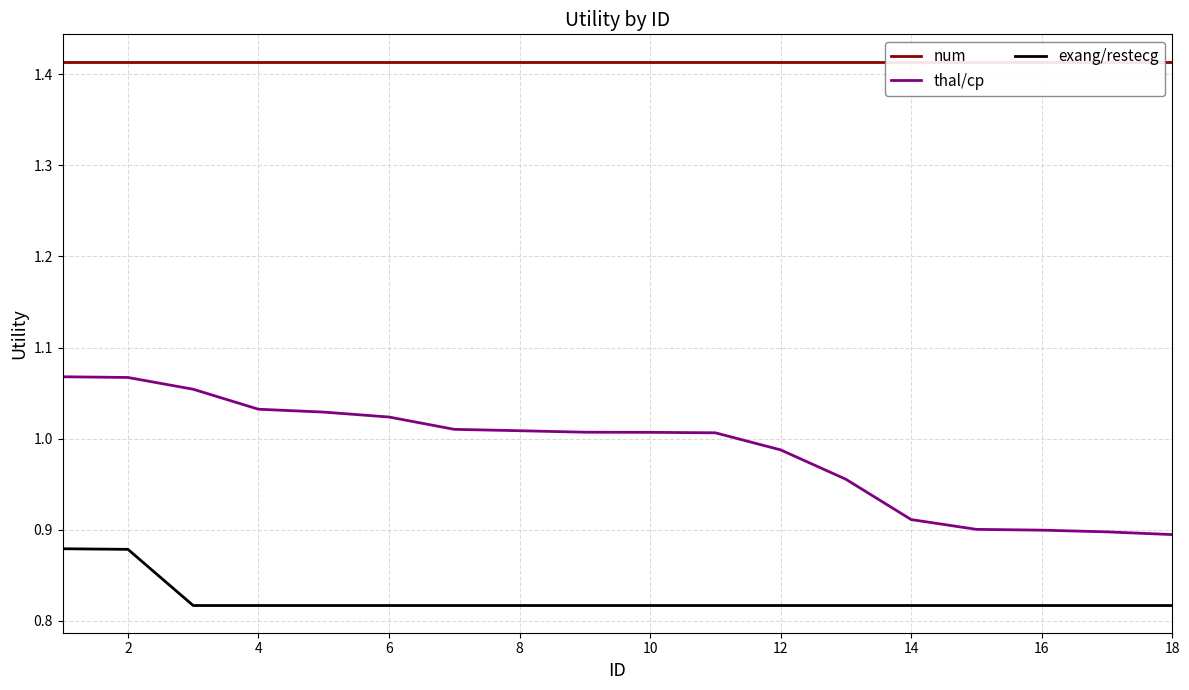

Which category has the lowest value across all series?

4